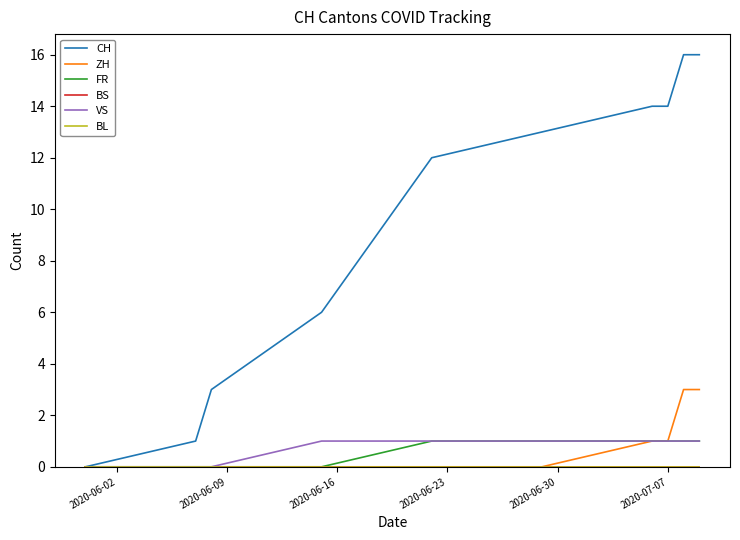

True or false: VS and FR intersect in this chart.

False